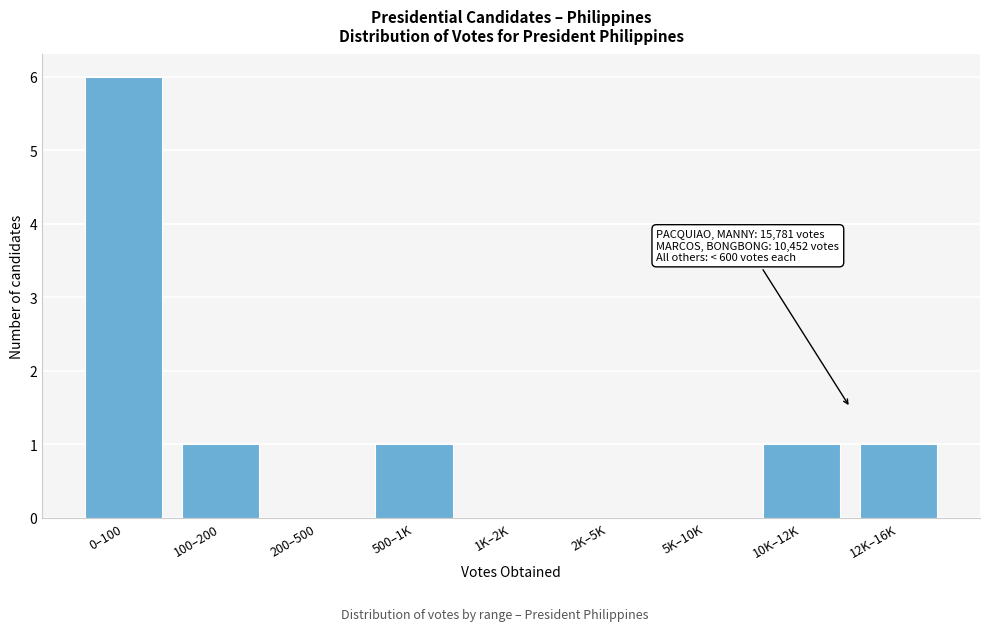

Reading left to right, what are all the values shown in this chart?

0–100=6	100–200=1	200–500=0	500–1K=1	1K–2K=0	2K–5K=0	5K–10K=0	10K–12K=1	12K–16K=1